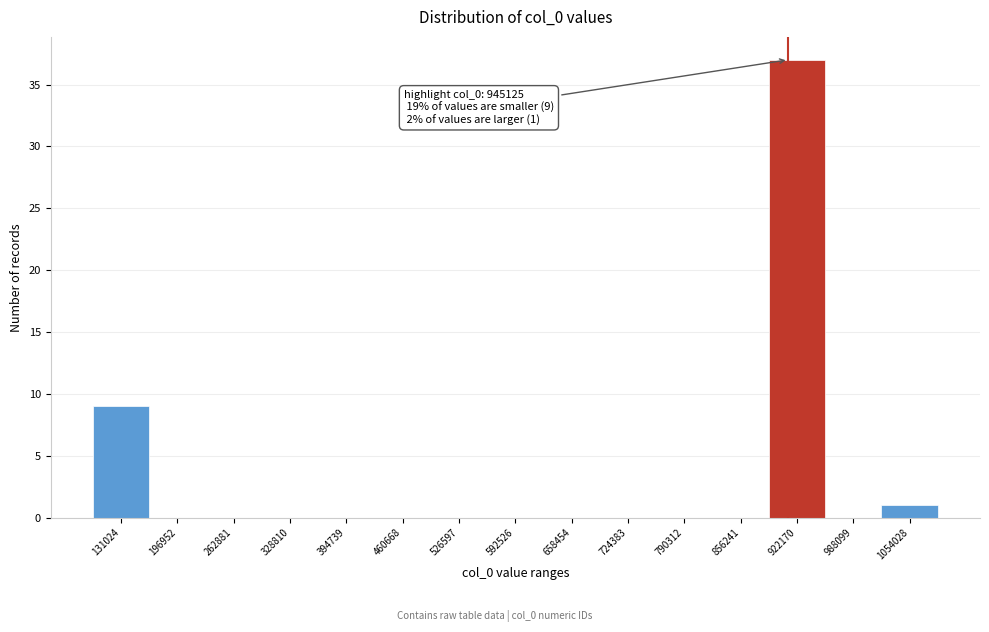

Reading left to right, list all the values displayed in this chart.

131024=9	196952=0	262881=0	328810=0	394739=0	460668=0	526597=0	592526=0	658454=0	724383=0	790312=0	856241=0	922170=37	988099=0	1054028=1